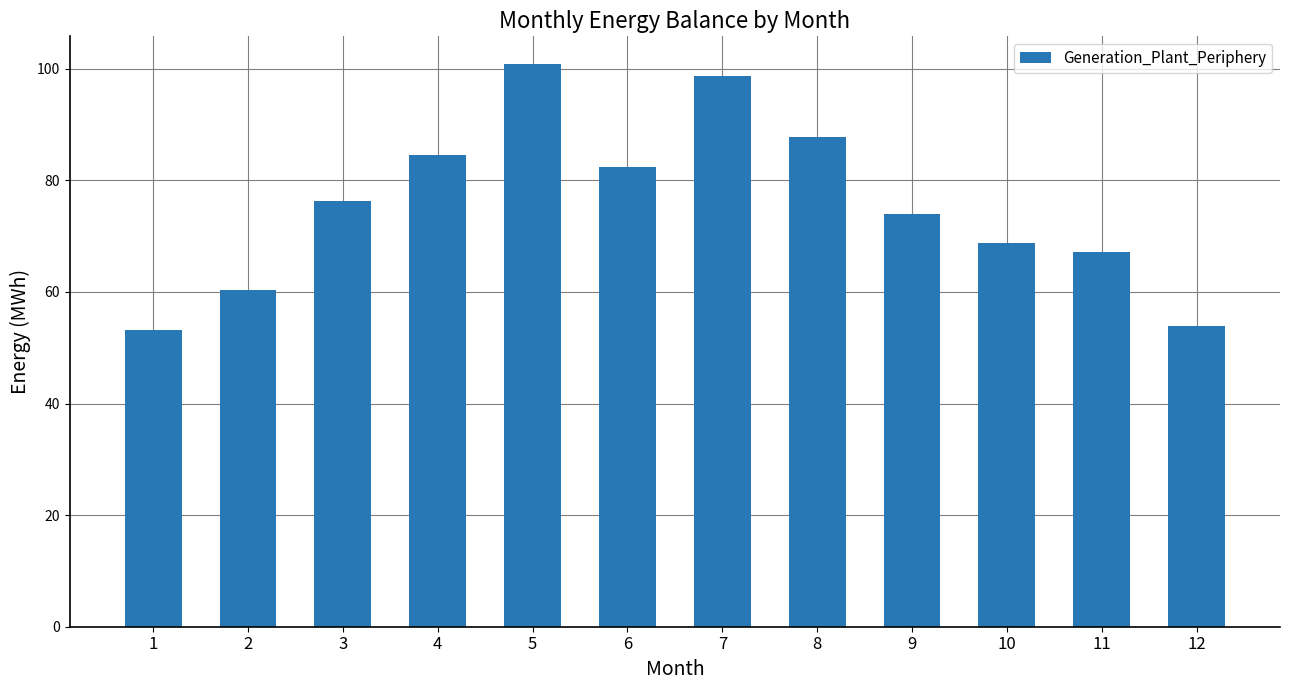

What is the sum of all values?

907.9